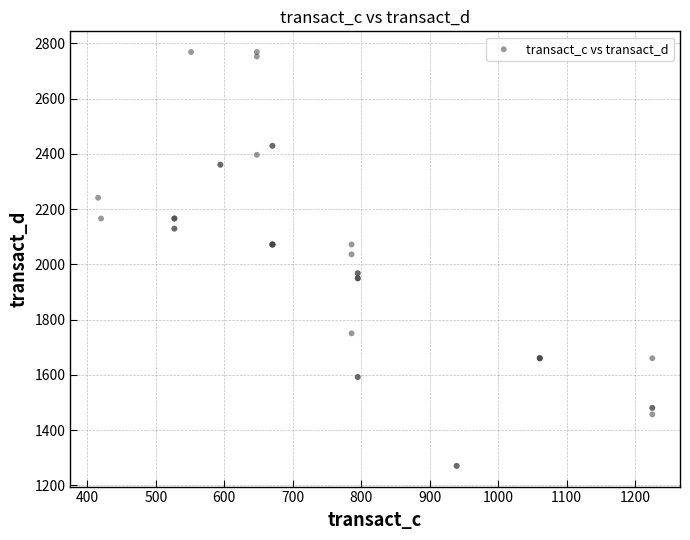

What Y value in the scatter plot is closest to 2019?

2036.1